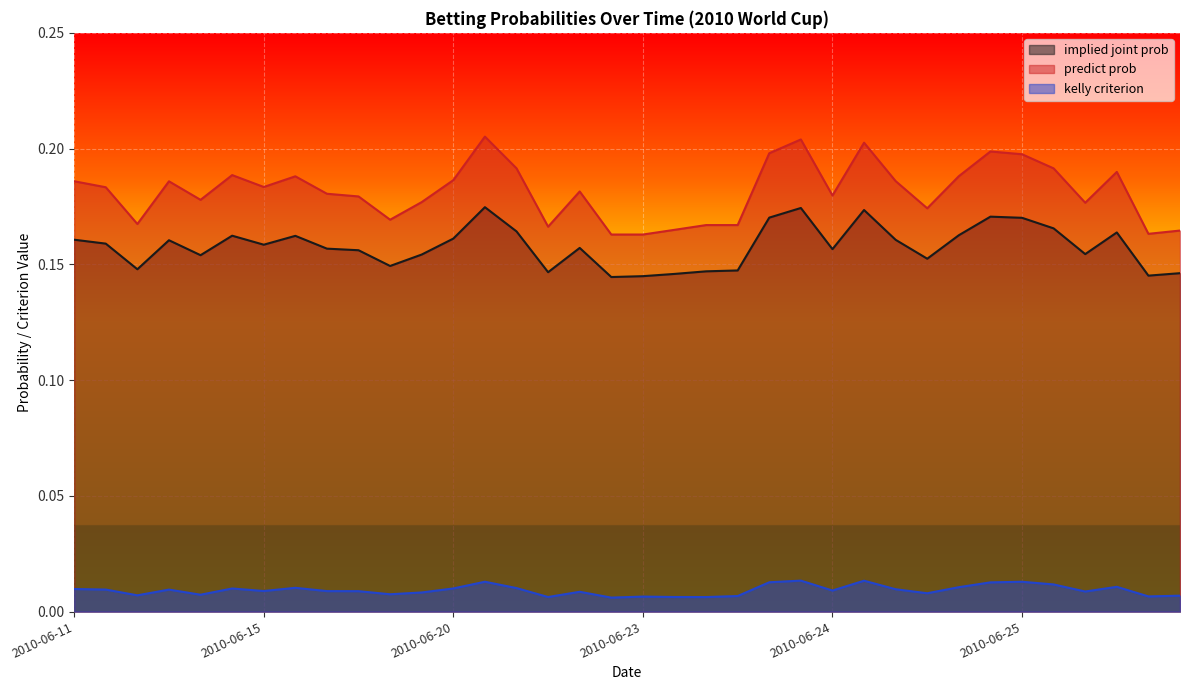

Read the predict.prob value at 2010-06-22.

0.2